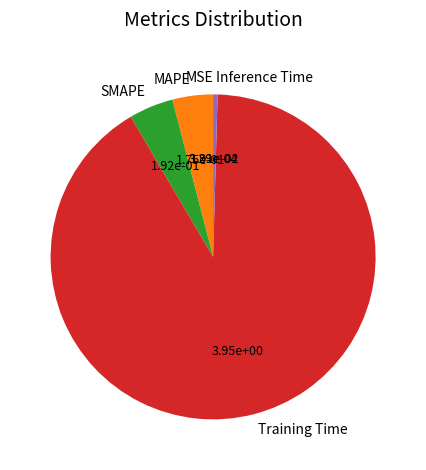

Which category accounts for the majority?

Training Time